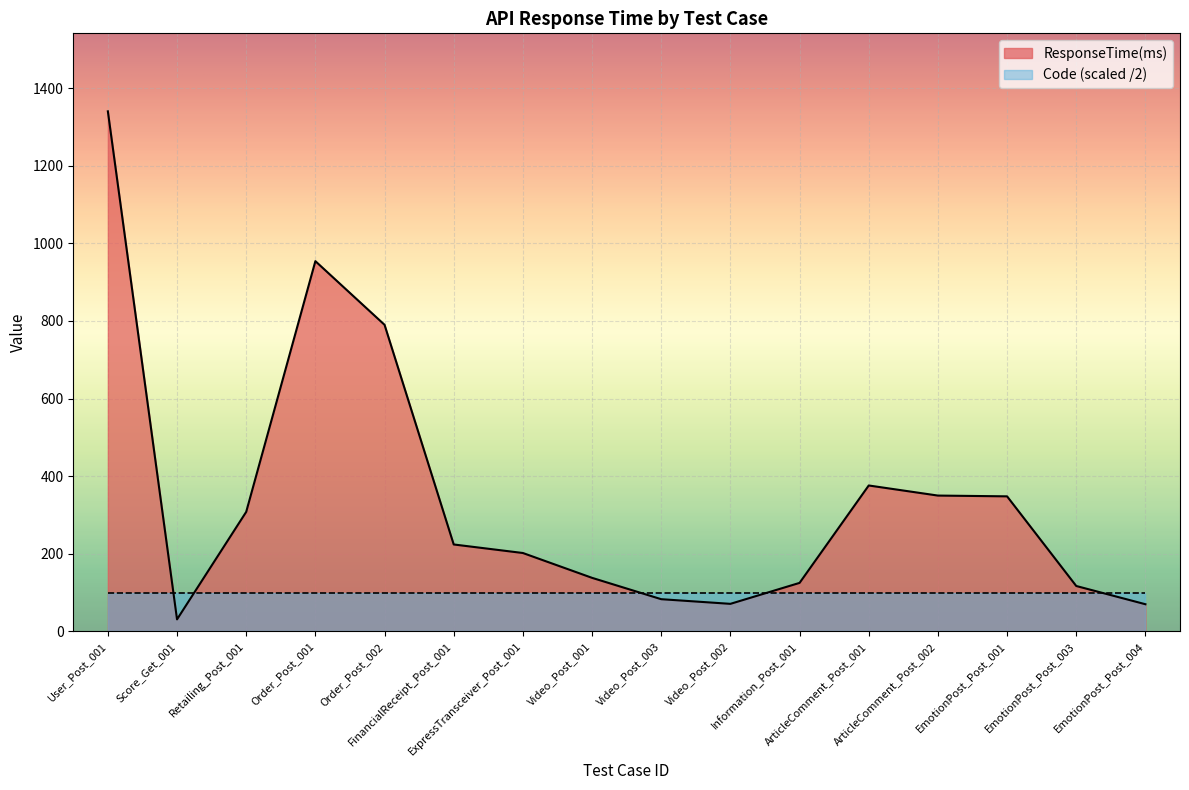

The chart shows a value of 597 at ArticleComment_Post_002. True or false?

False